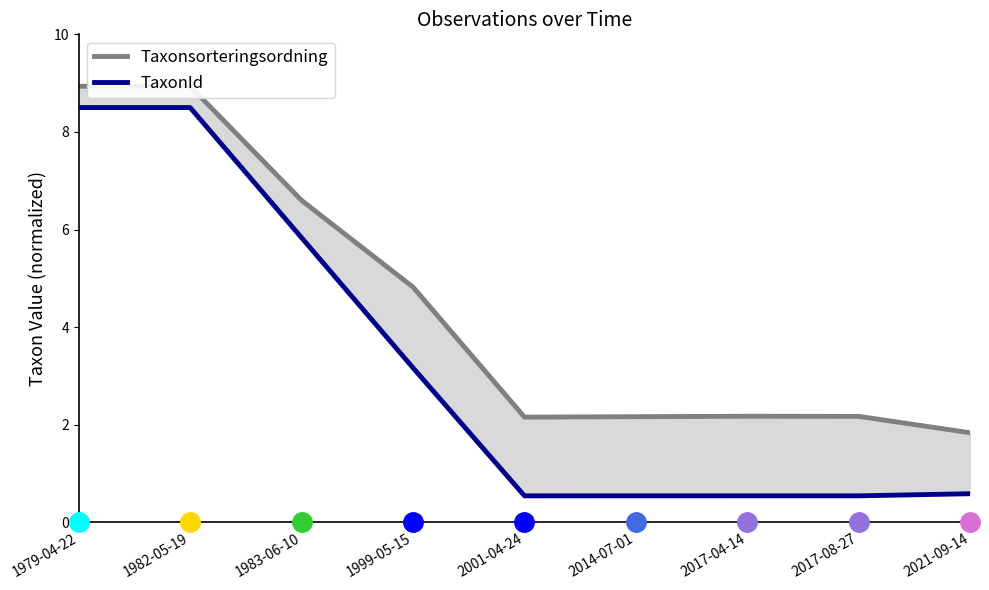

Which category has the lowest value across all series?

2001-04-24